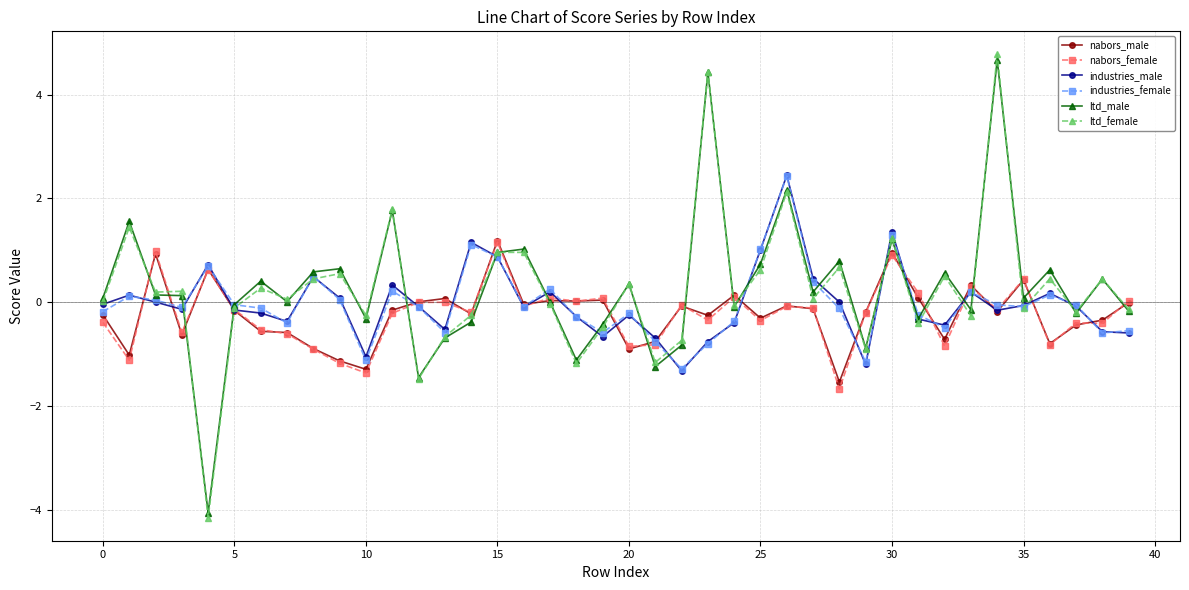

Which series has the widest spread of values?

ltd_female